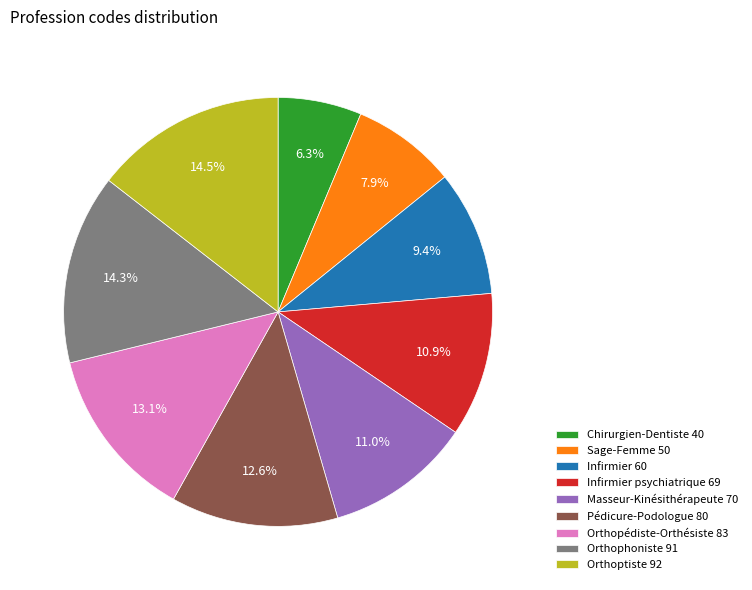

Approximately how many times larger is the value at Infirmier 60 compared to Infirmier psychiatrique 69?

0.9